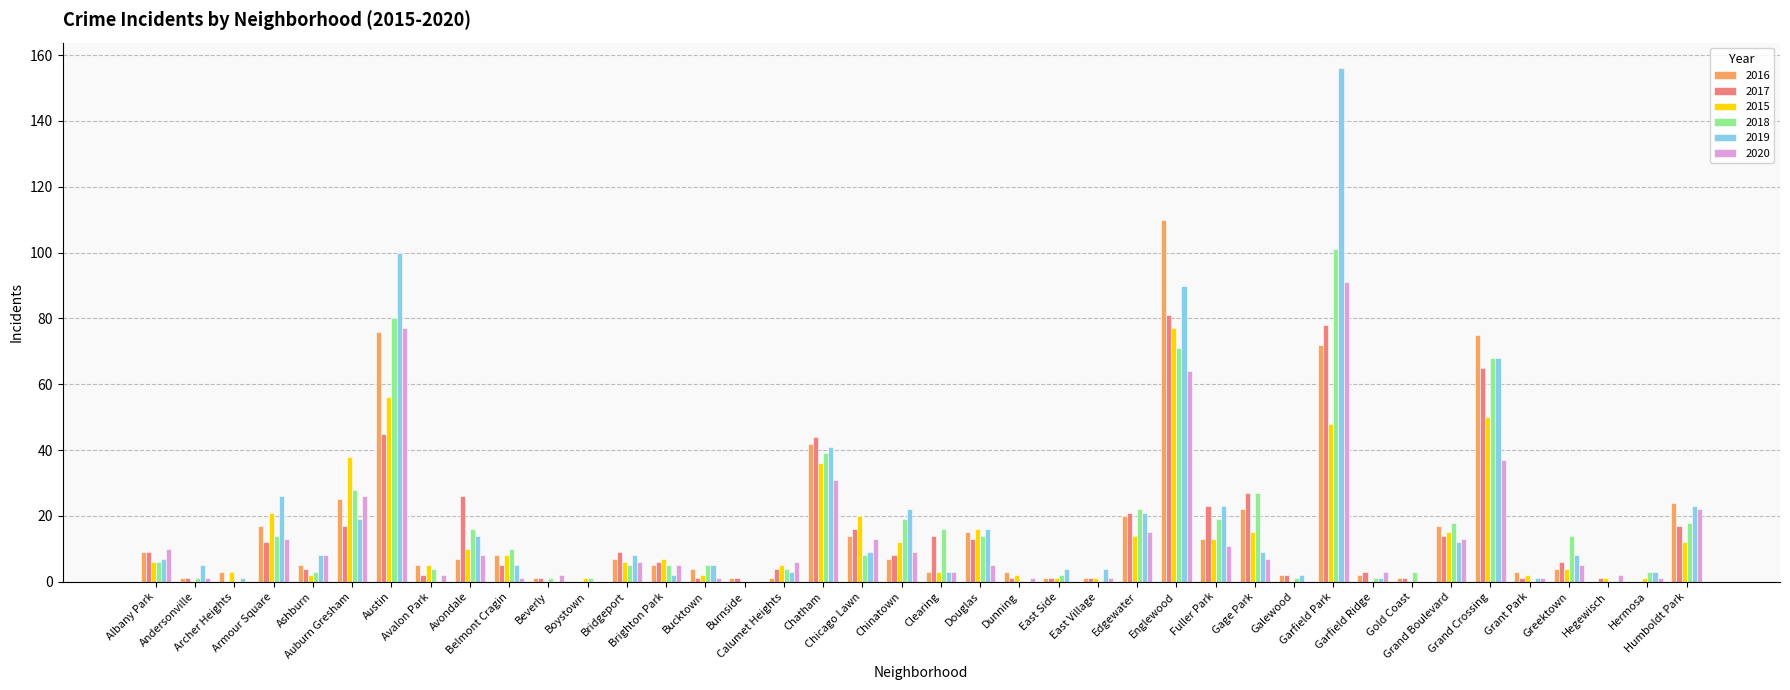

What is the maximum value for 2019?

156